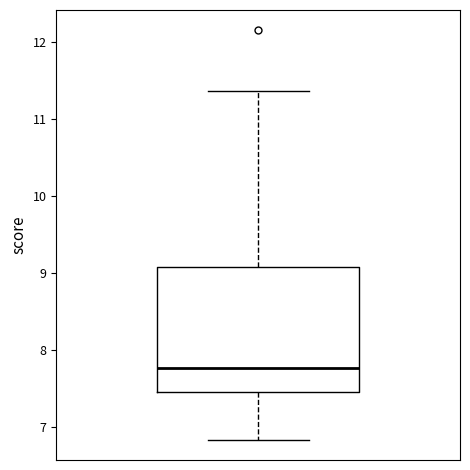

Read this box plot against the y-axis: the position of the median line, the range covered by the box, and the ends of both whiskers. The values are not printed on the chart, so give them approximately, as read against the axis.

median 7.8, box 7.5 to 9.1, whiskers 6.8 to 11.4